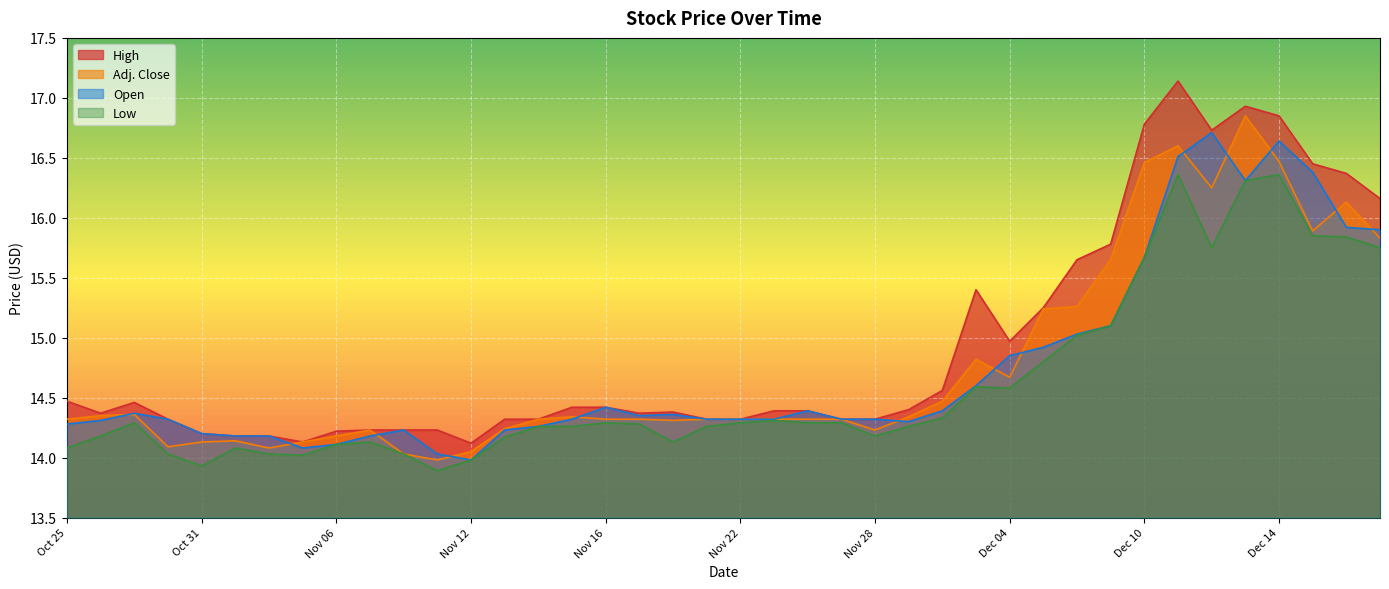

At which label is High closest to 15?

Dec 04